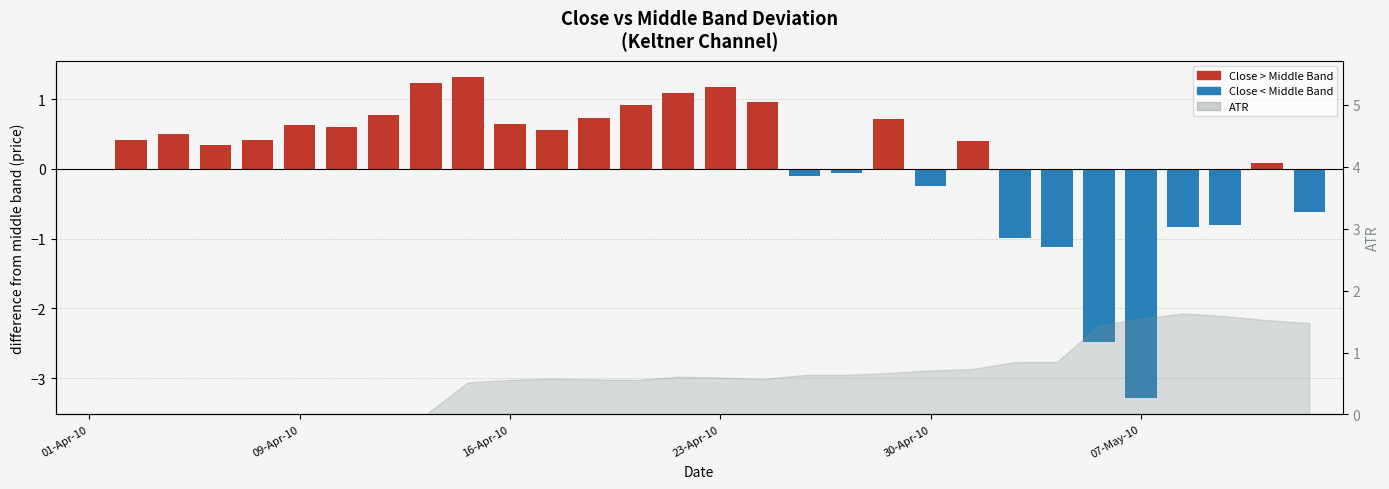

Reading left to right, what are all the values shown in this chart?

0.0	0.4	0.5	0.3	0.4	0.6	0.6	0.8	1.2	1.3	0.6	0.6	0.7	0.9	1.1	1.2	1.0	-0.1	-0.1	0.7	-0.2	0.4	-1.0	-1.1	-2.5	-3.3	-0.8	-0.8	0.1	-0.6